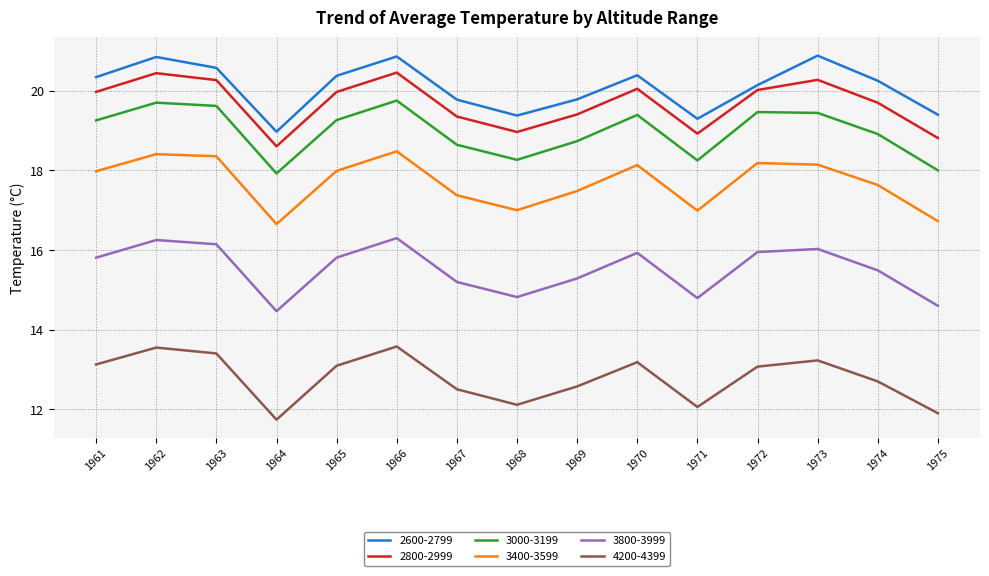

Is the value of 3000-3199 at 1968 greater than the value of 4200-4399 at 1964?

Yes